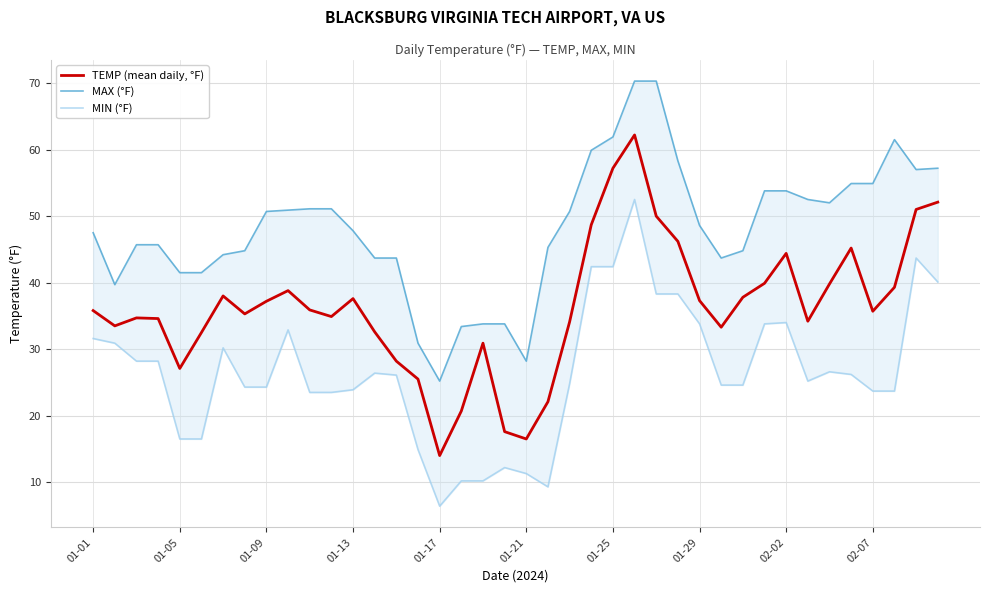

At which label does TEMP (mean daily, °F) reach its minimum?

01-17